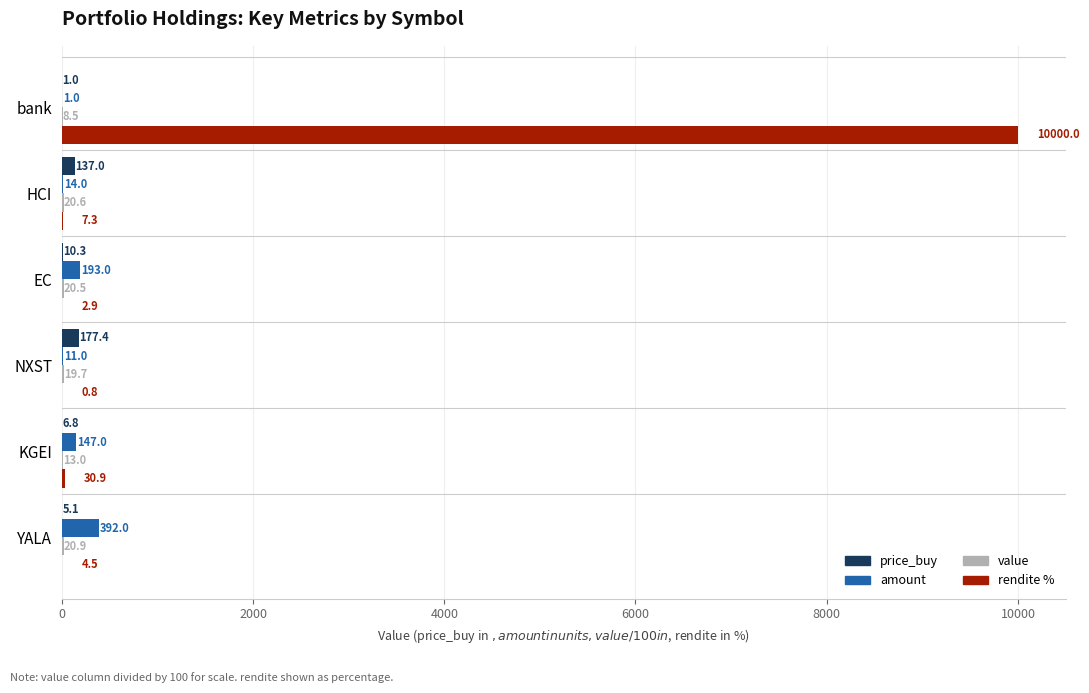

Between KGEI and YALA, which series saw the biggest shift?

amount